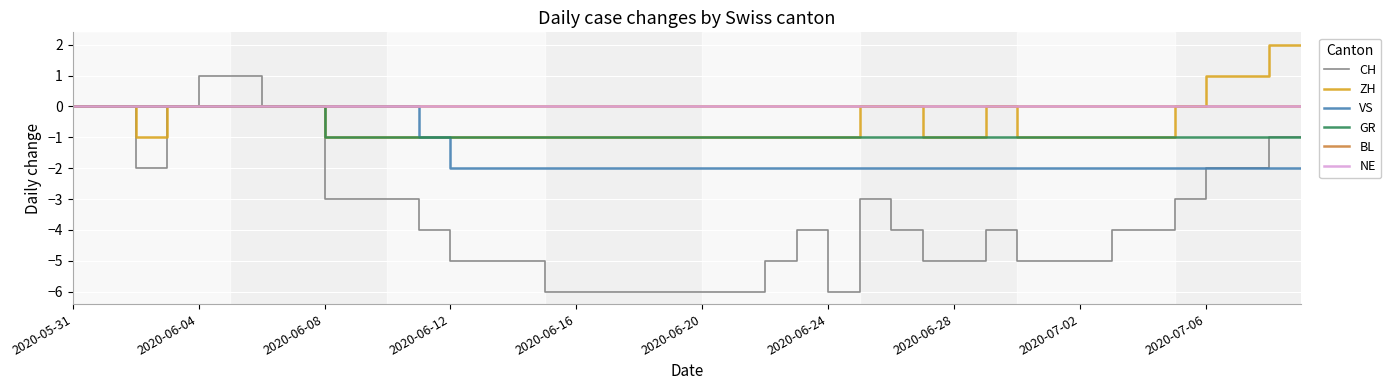

Does the chart display data point markers on the line(s)?

No